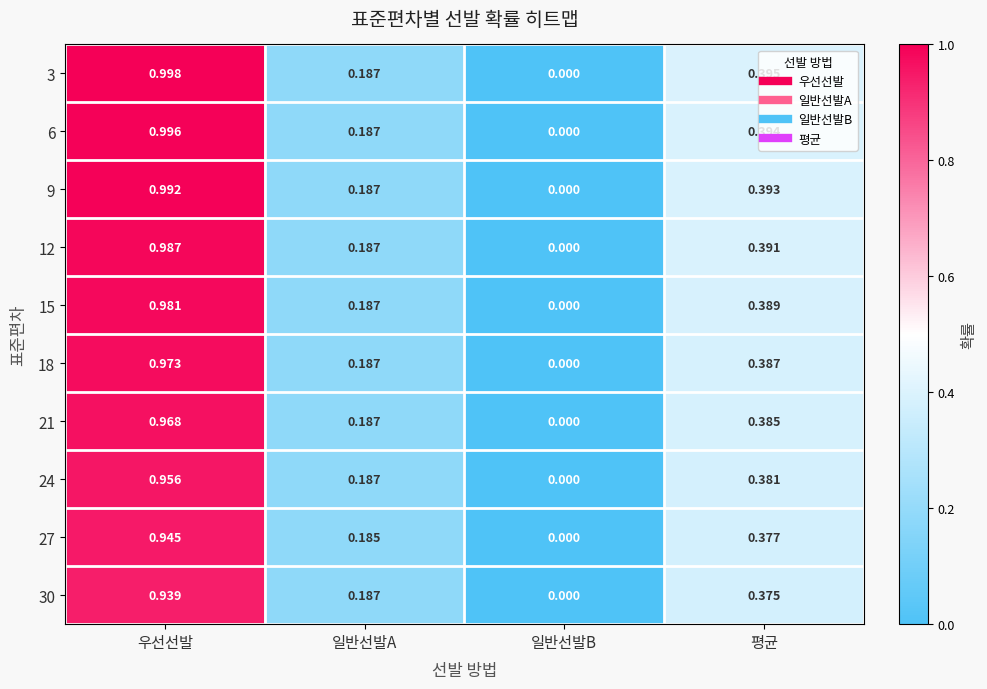

At which label is 3 closest to 0?

일반선발B